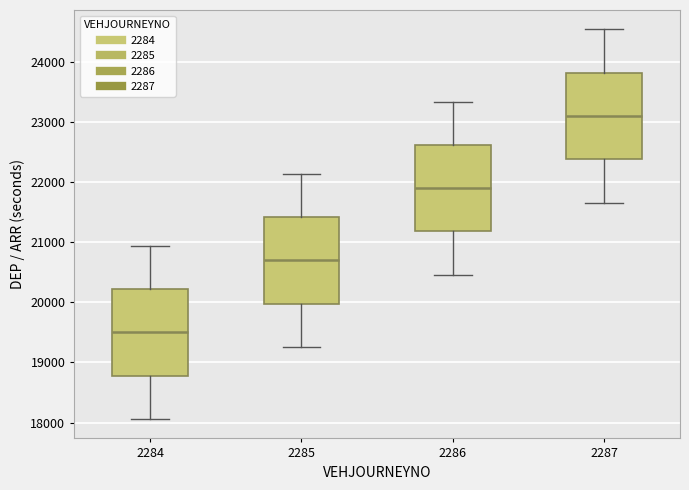

Which box's median line is the highest?

2287